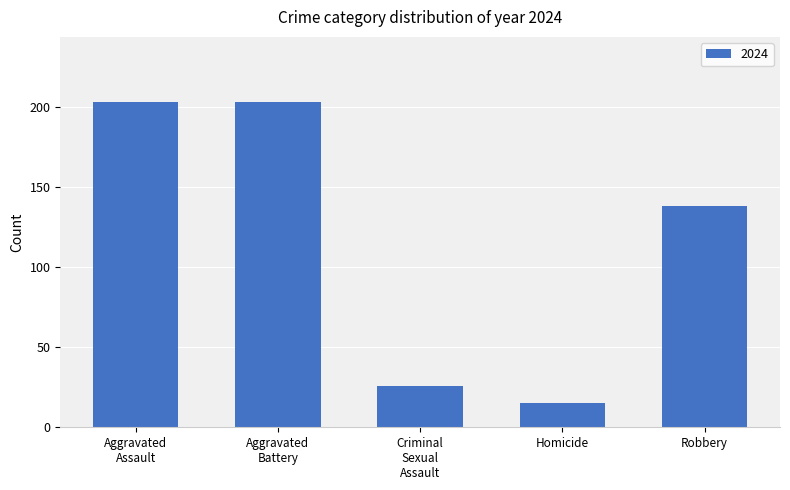

What is the change in value from Homicide to Robbery?

+123